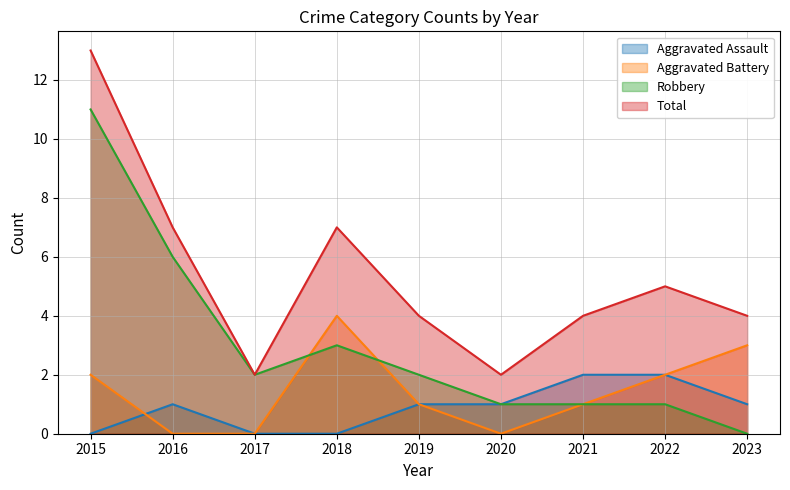

How many positive values does the Aggravated Assault series have?

6